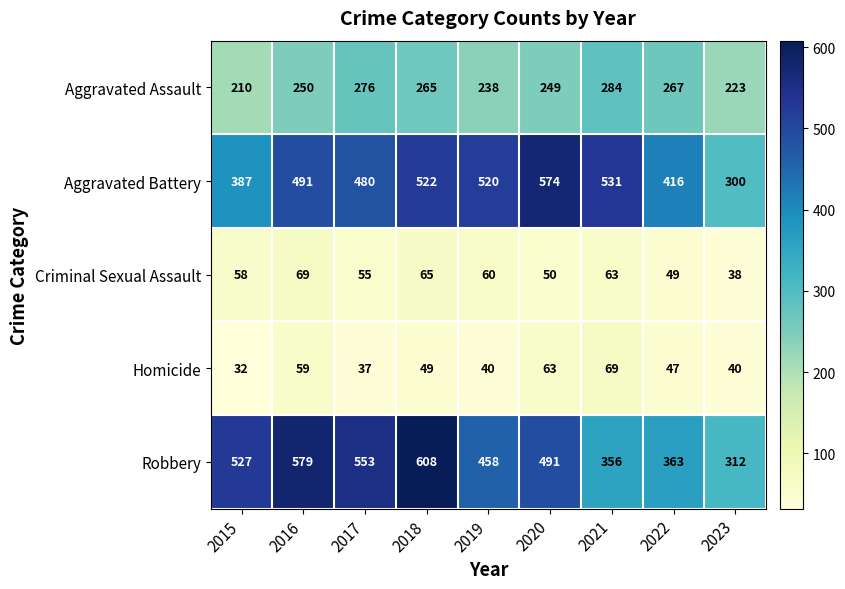

True or false: Aggravated Assault has a value of 392 at 2021.

False